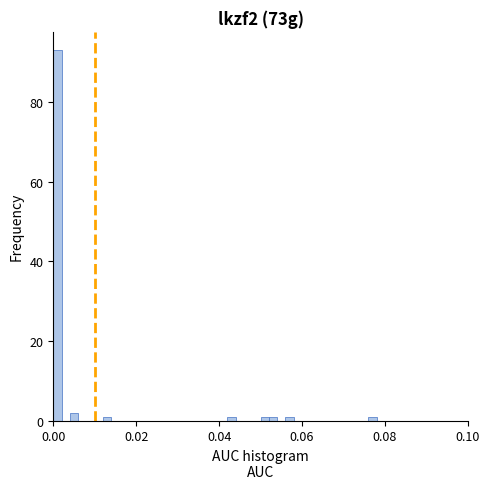

Read against the x-axis, roughly where is the centre of the tallest bar?

0.002